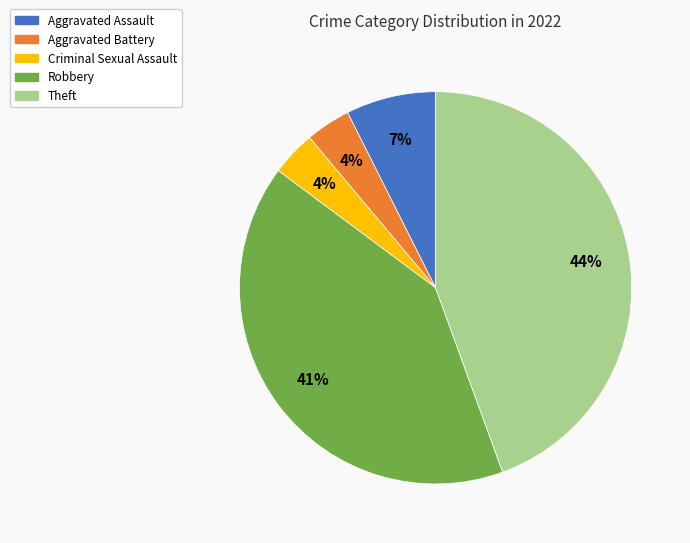

How many slices are in this pie chart?

5